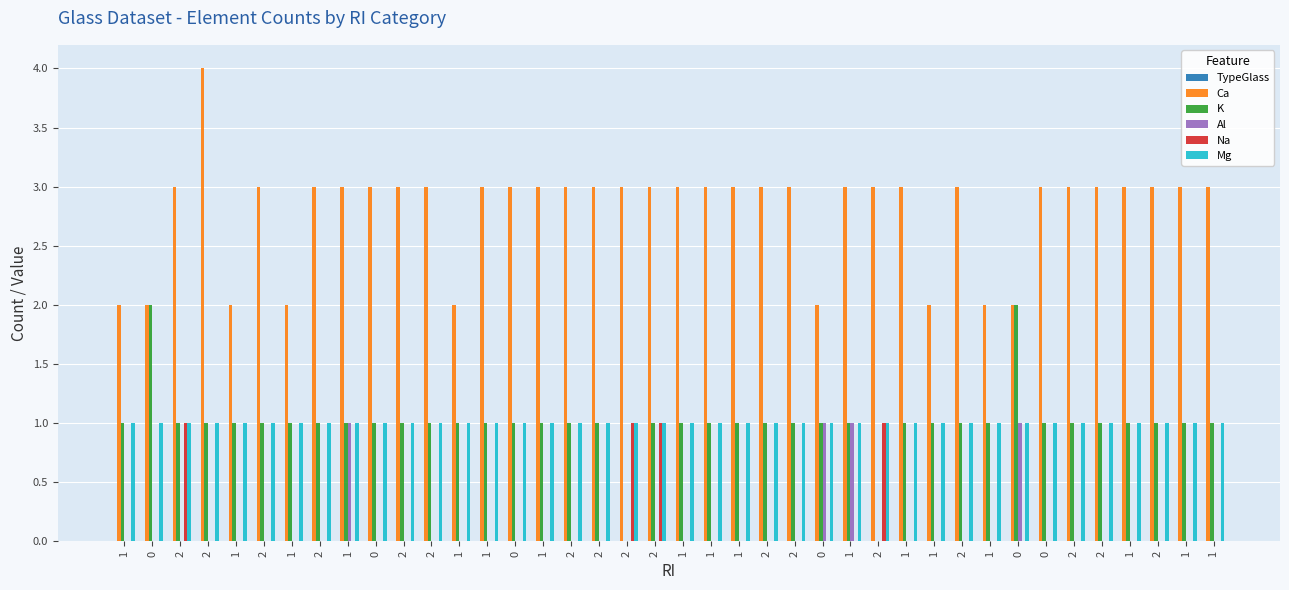

How many series are shown in this chart?

5